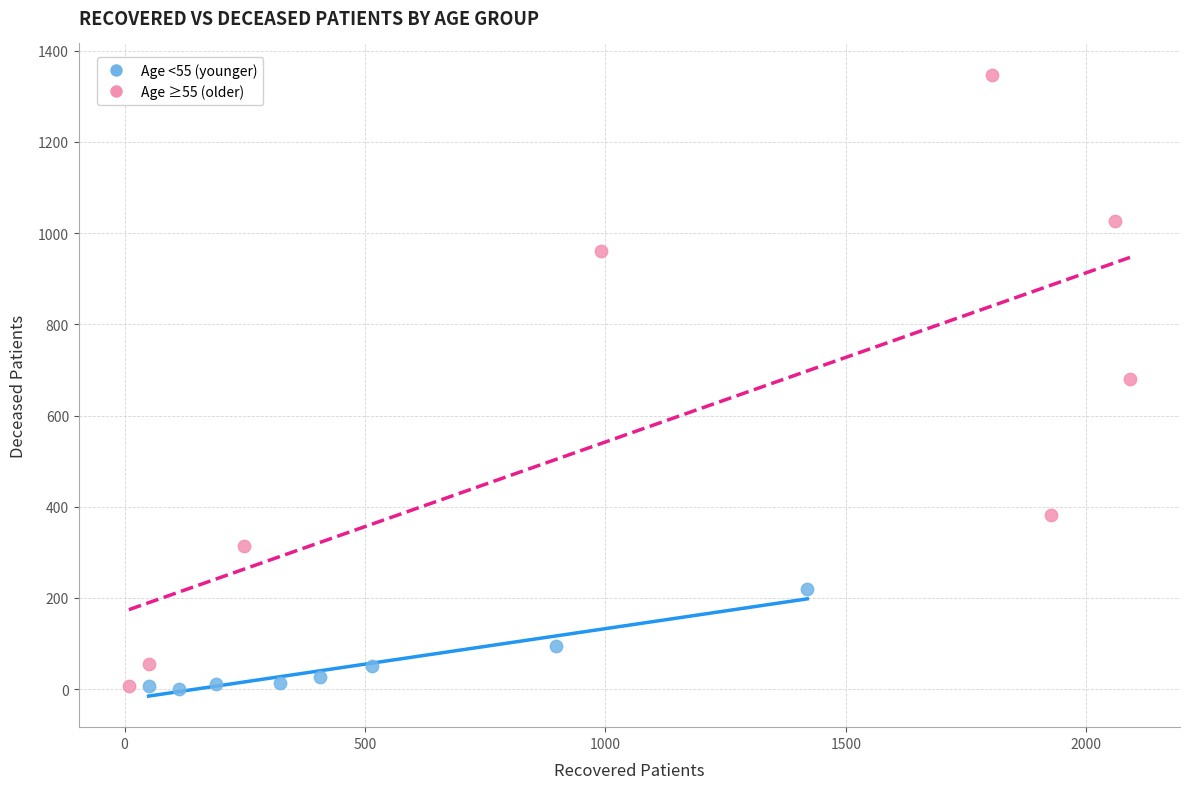

What are all the series names shown in the legend?

Age <55 (younger), Age ≥55 (older)